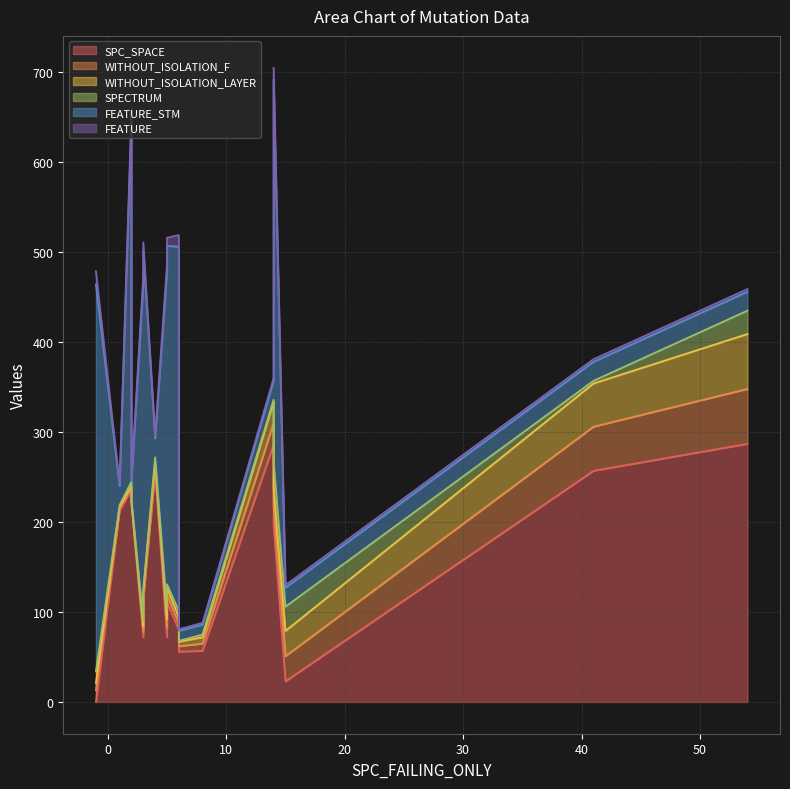

How many data points in FEATURE_STM are above 376?

6